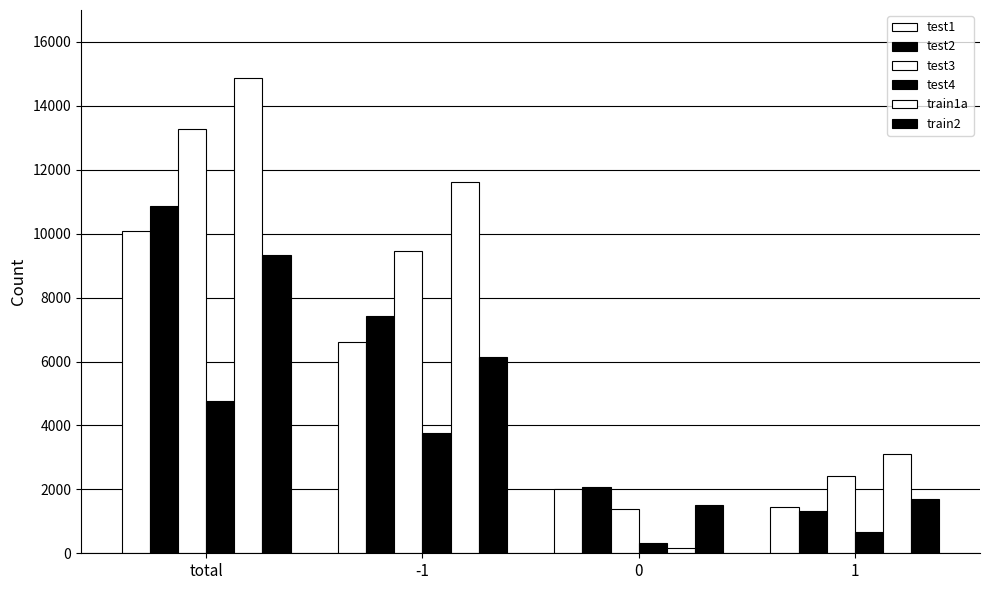

What is the total value across all series at 0?

7463